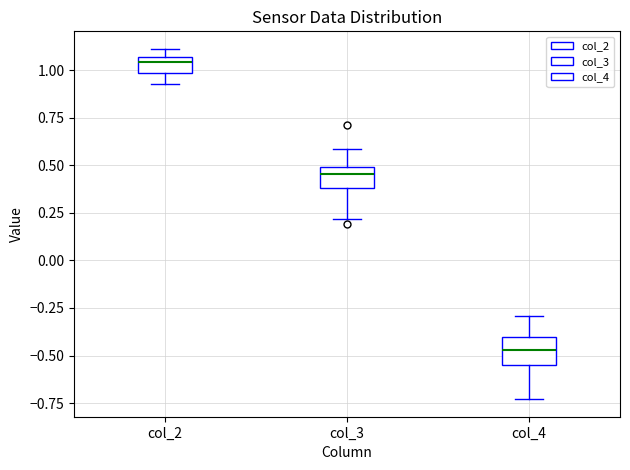

Which box has the highest median line?

col_2